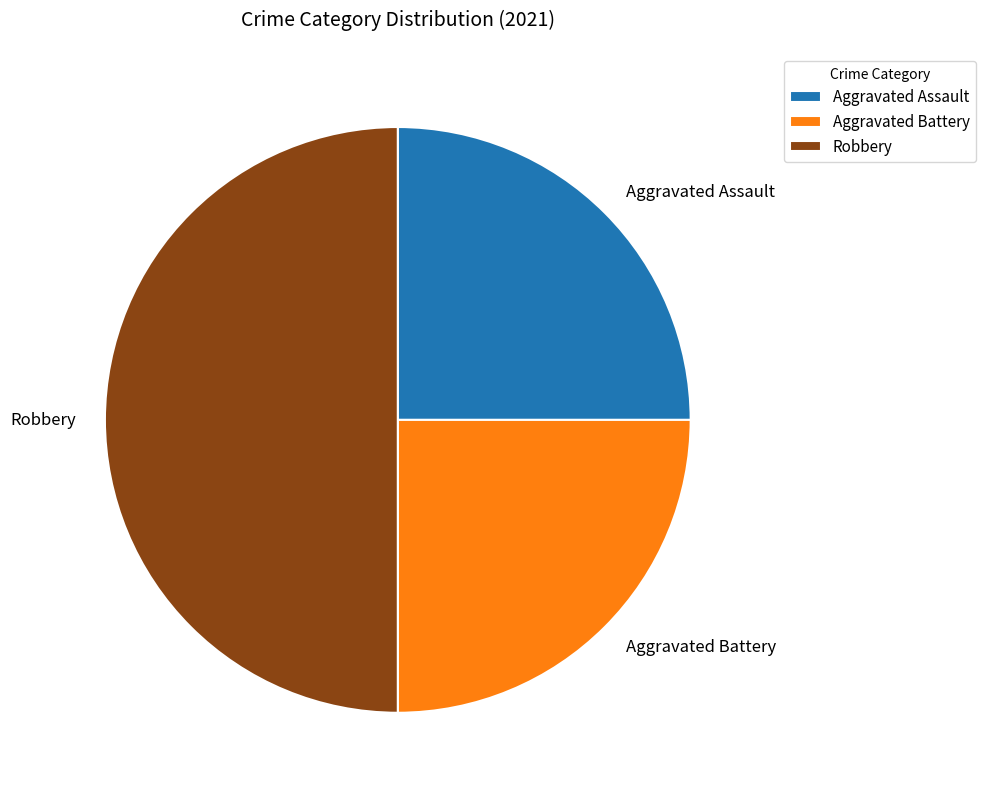

Between Aggravated Assault and Robbery, which is larger?

Robbery